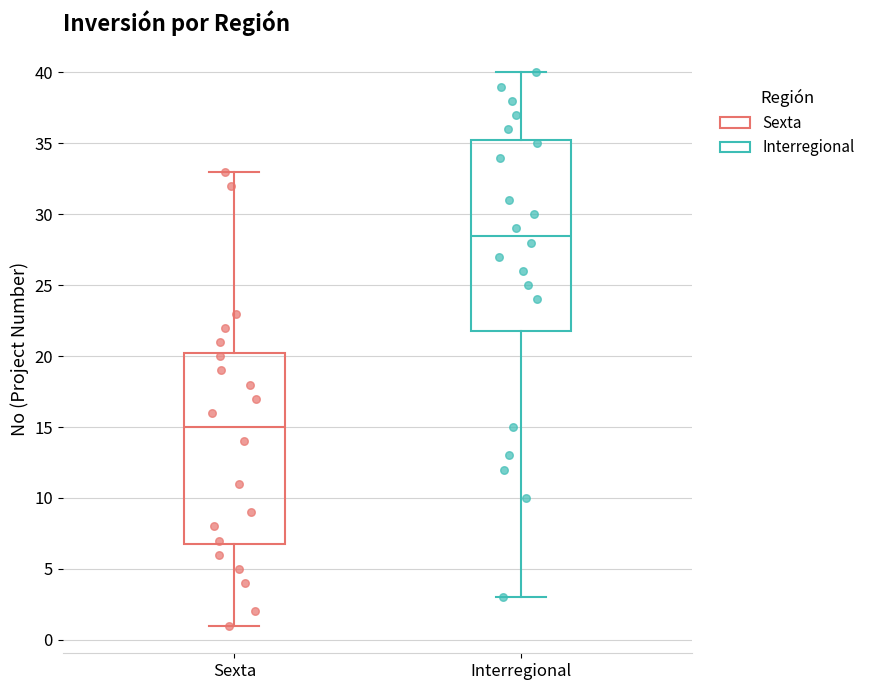

Which box has the highest median line?

Interregional